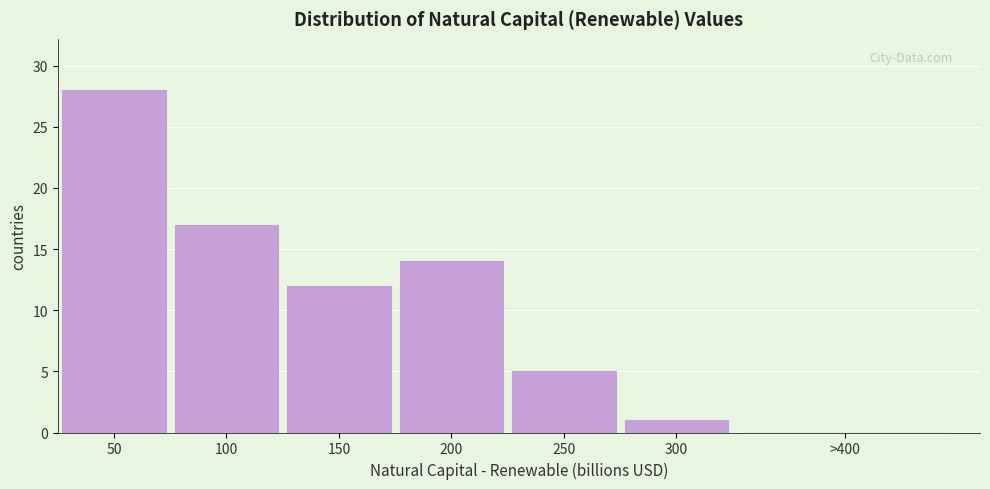

Reading left to right, extract all data points from this chart.

50=28	100=17	150=12	200=14	250=5	300=1	>400=0